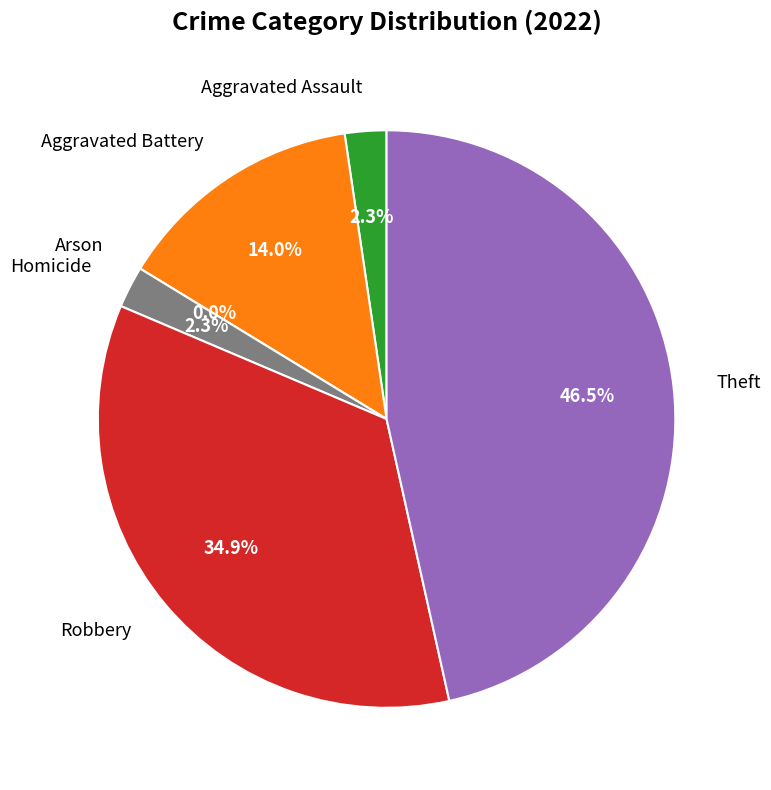

Rank the categories by value from lowest to highest.

Arson, Aggravated Assault, Homicide, Aggravated Battery, Robbery, Theft